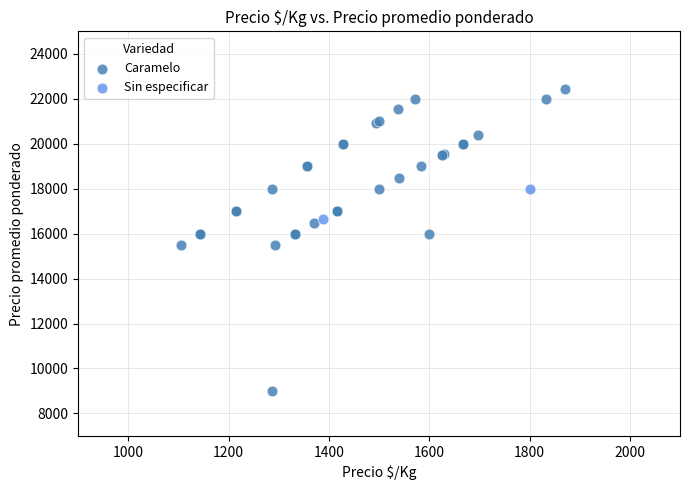

What are all the series names shown in the legend?

Caramelo, Sin especificar